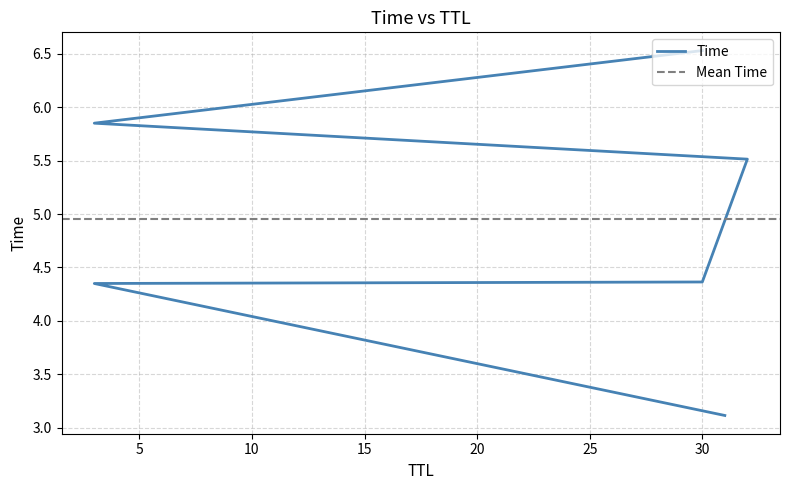

What is the ratio of the value at 31 to the value at 32?

0.6